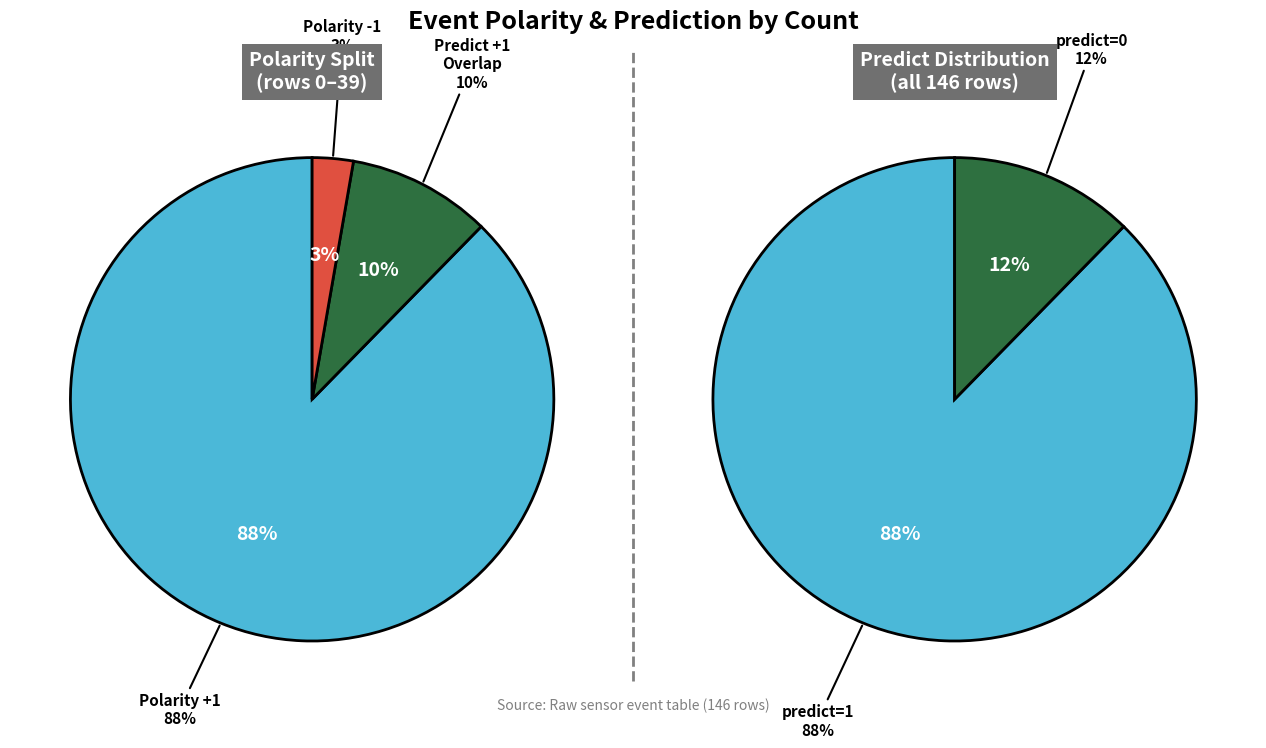

Is it true that -1 is 6% of the pie?

False